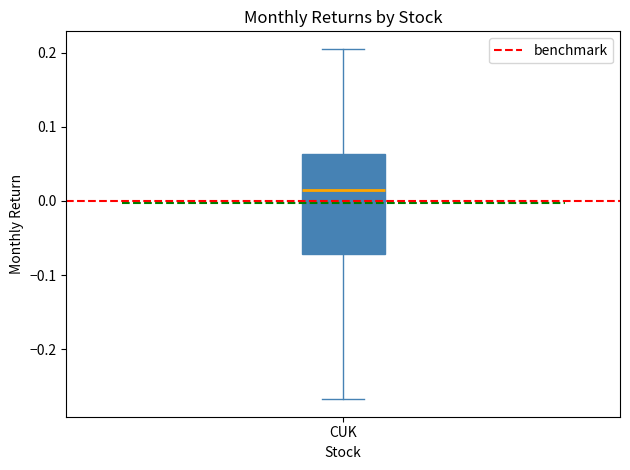

Read this box plot against the y-axis: the position of the median line, the range covered by the box, and the ends of both whiskers. The values are not printed on the chart, so give them approximately, as read against the axis.

median 0.02, box -0.07 to 0.06, whiskers -0.27 to 0.21